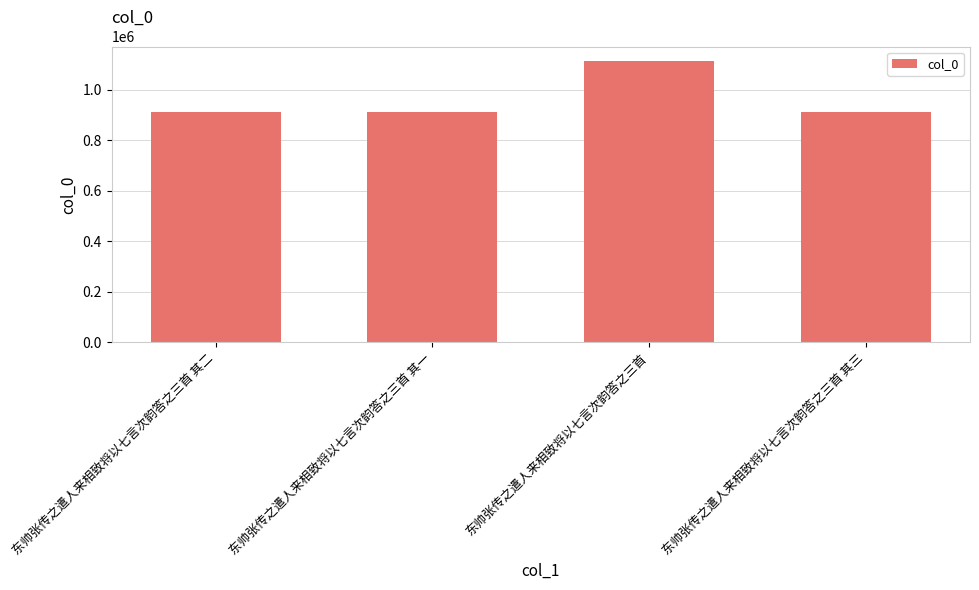

What is the value of the 2nd bar from the left?

911202